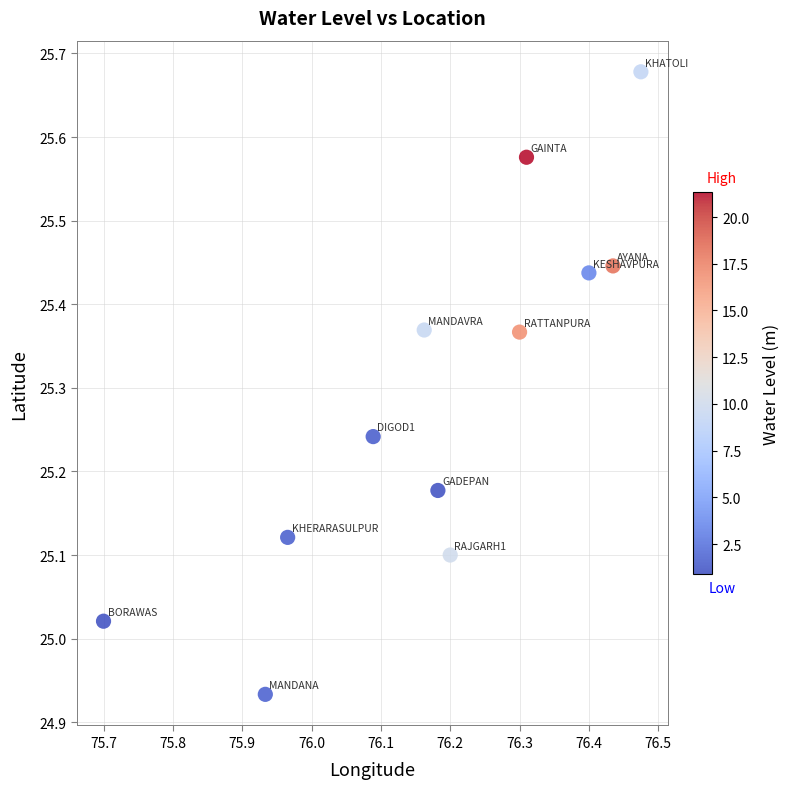

What is the average Y value?

25.3